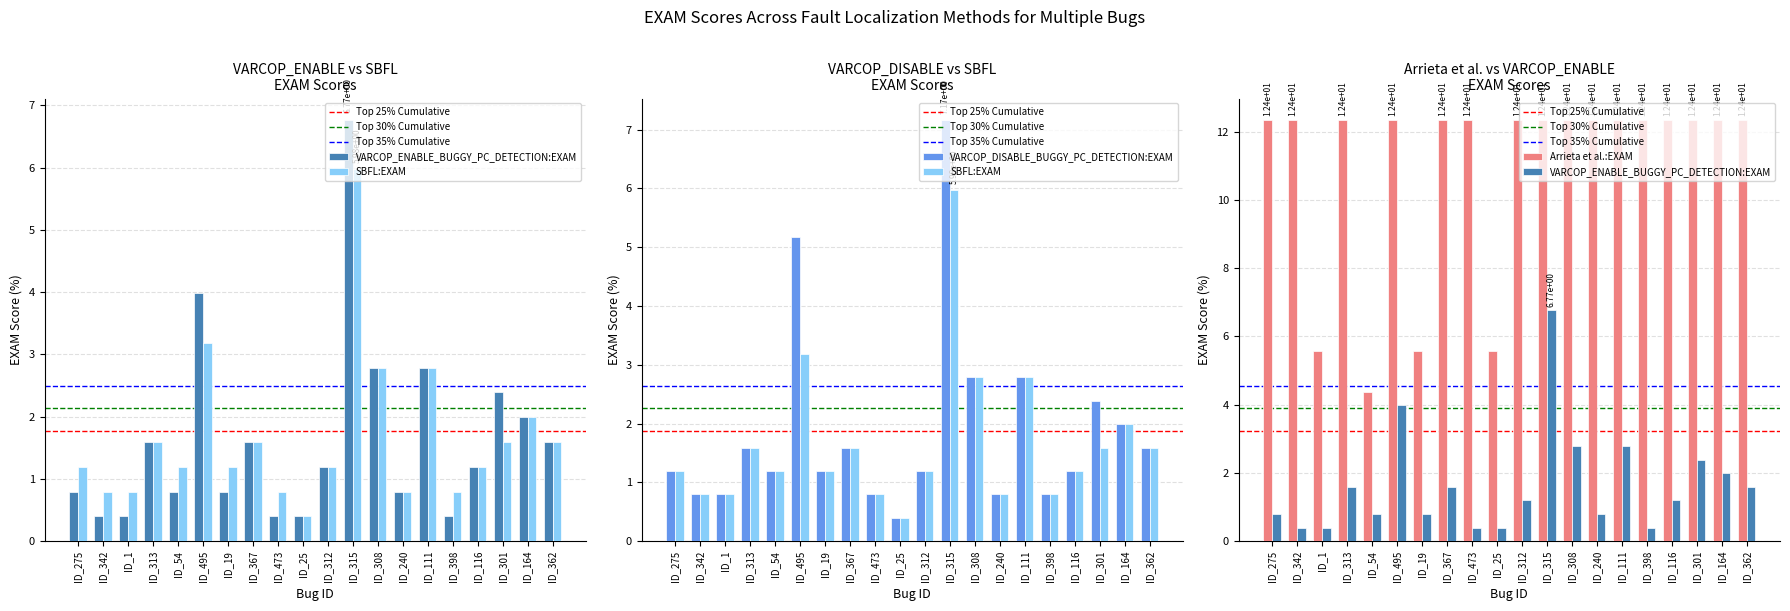

What are all the series names shown in the legend?

VARCOP_ENABLE_BUGGY_PC_DETECTION:EXAM, VARCOP_DISABLE_BUGGY_PC_DETECTION:EXAM, SBFL:EXAM, Arrieta et al.:EXAM